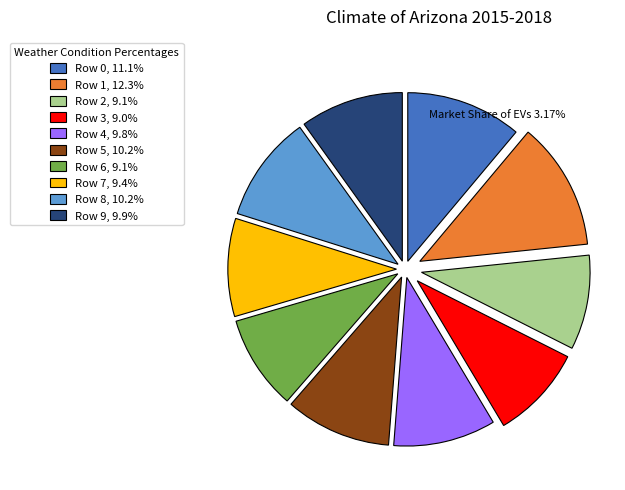

Combined, do Row 0, 11.1% and Row 3, 9.0% account for over 50%?

No